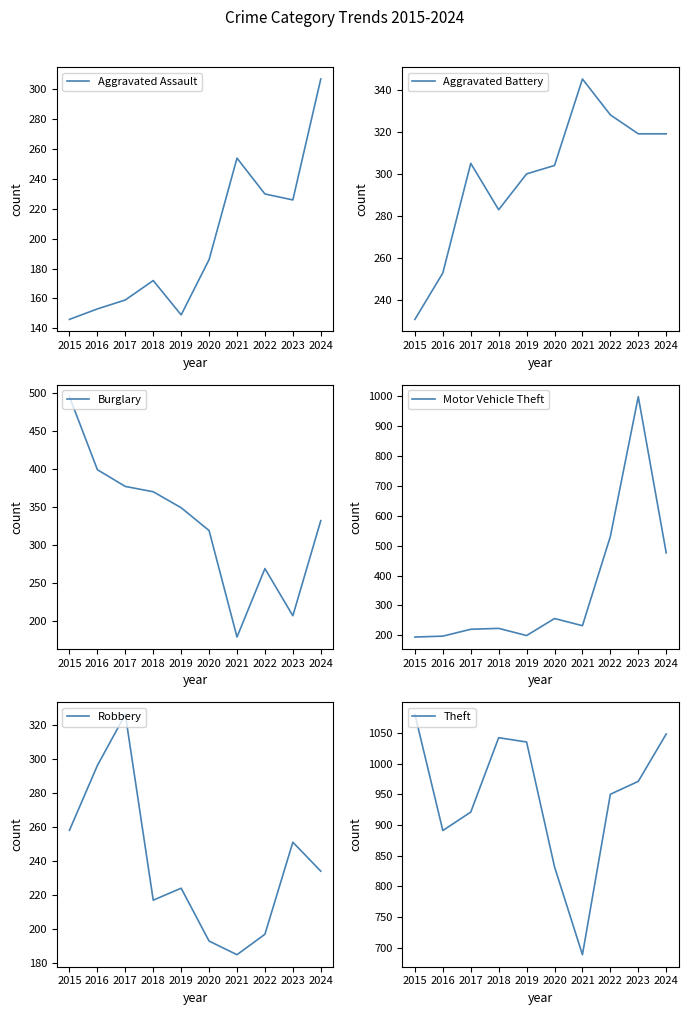

True or false: Aggravated Battery and Robbery intersect in this chart.

True